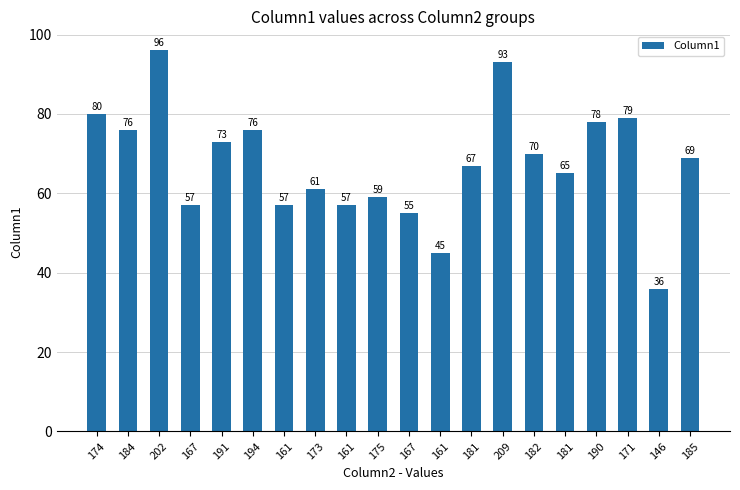

Where does the data first go above 69?

174